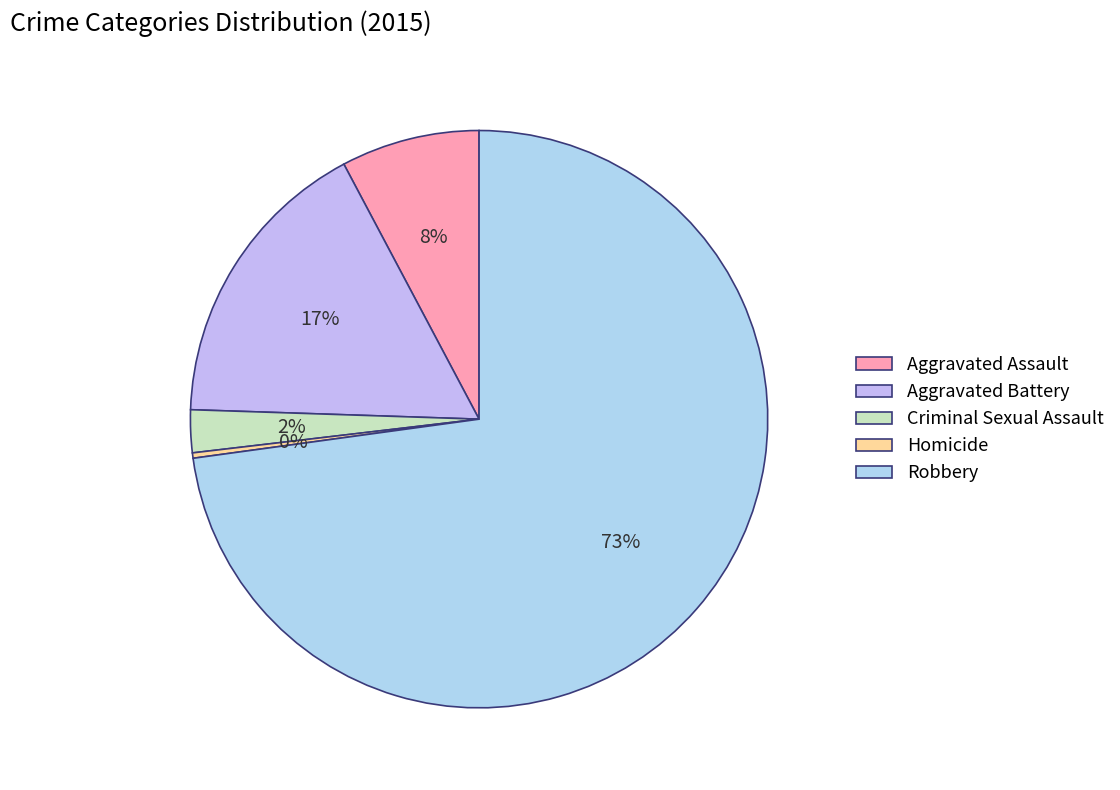

Which slice is the largest?

Robbery